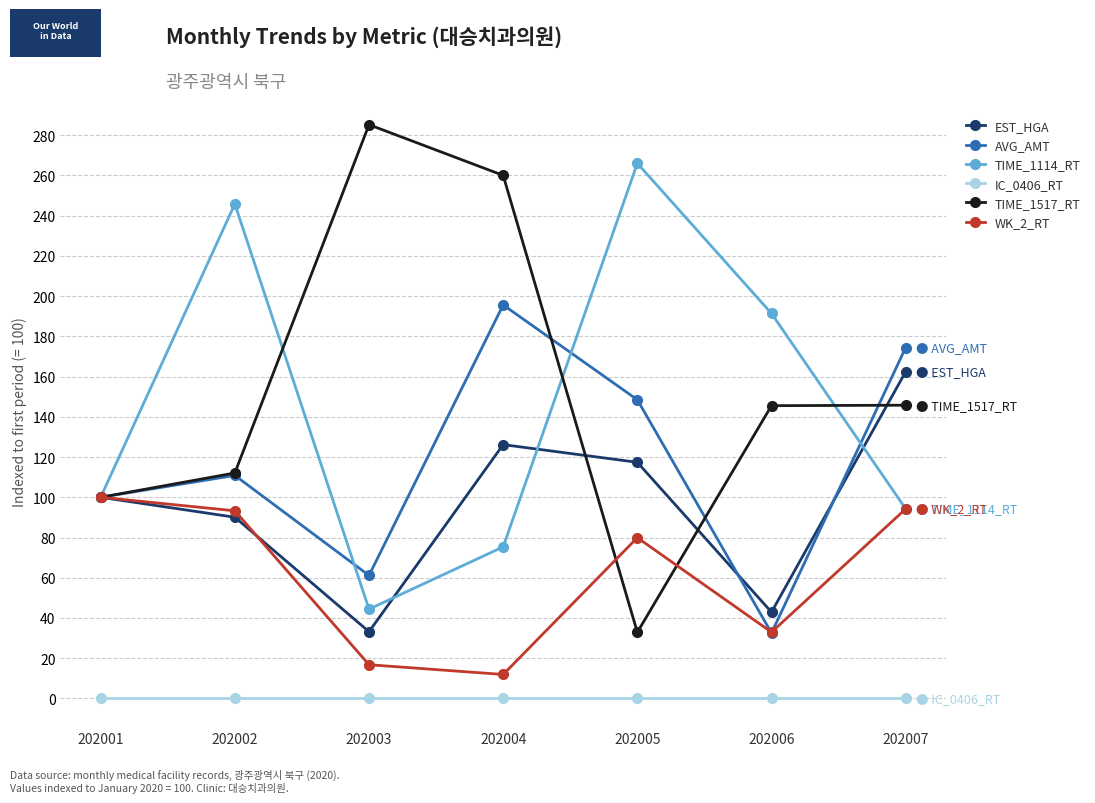

Is it true that EST_HGA equals 100.0 at 202001?

True